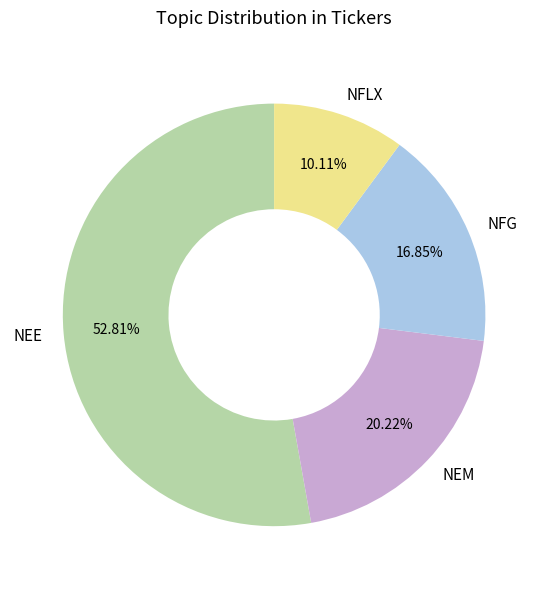

Rank the categories by value from lowest to highest.

NFLX, NFG, NEM, NEE